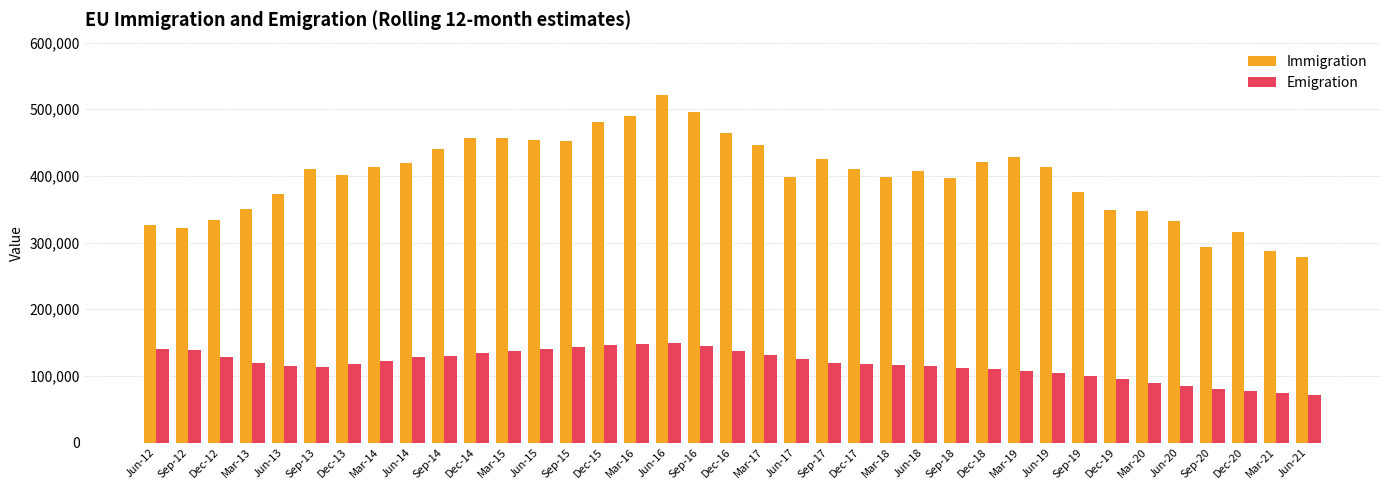

Which series has the widest spread of values?

Immigration